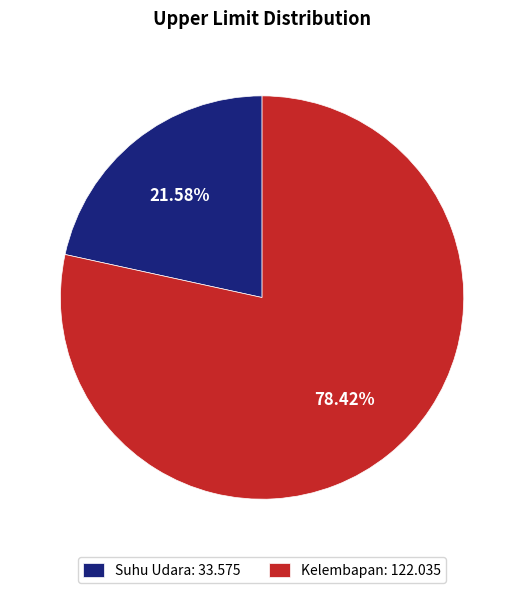

Rank the categories by value from lowest to highest.

Suhu Udara, Kelembapan